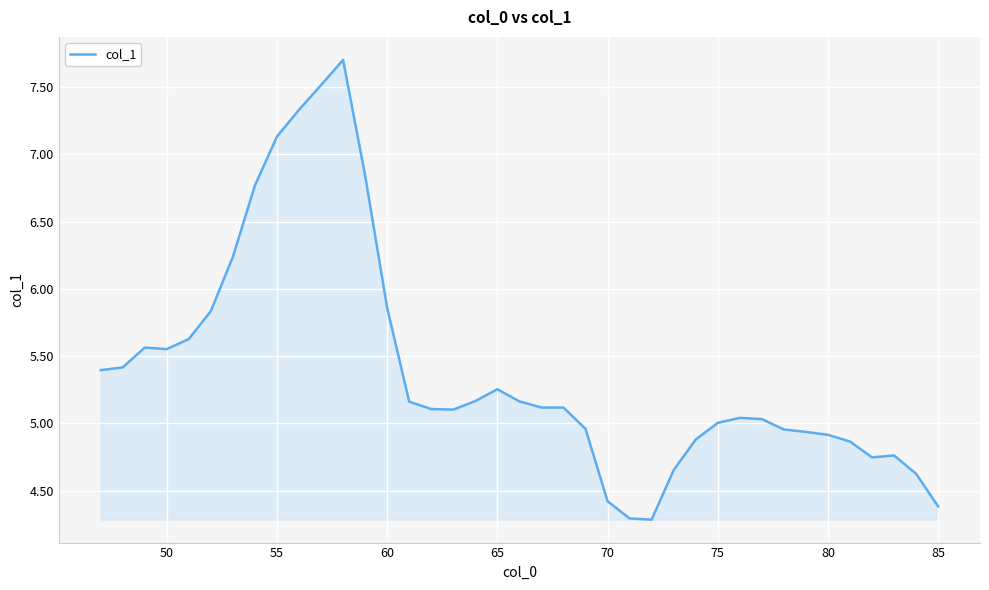

What is the maximum value shown in the chart?

7.7